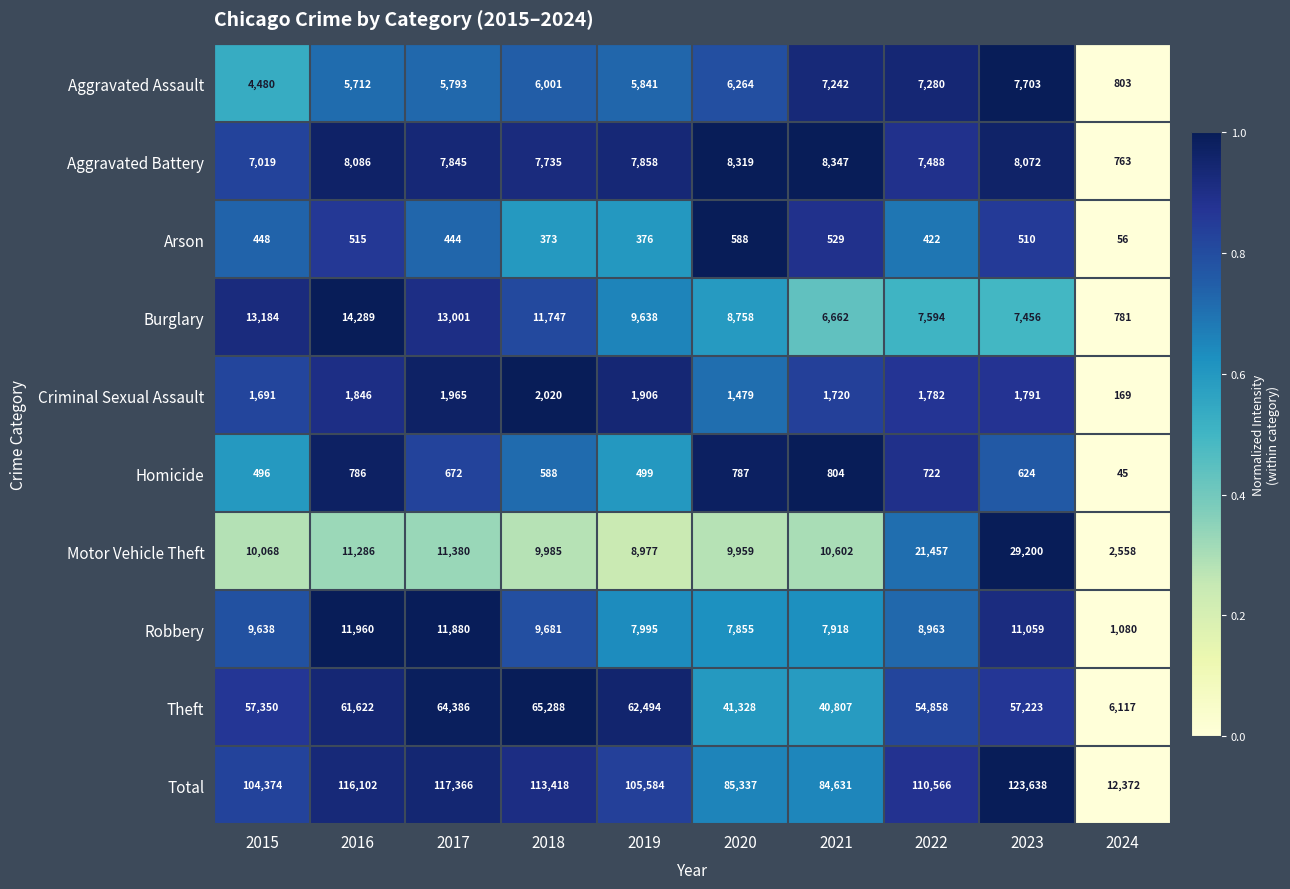

List the labels in order of Homicide value, smallest first.

2024, 2015, 2019, 2018, 2023, 2017, 2022, 2016, 2020, 2021